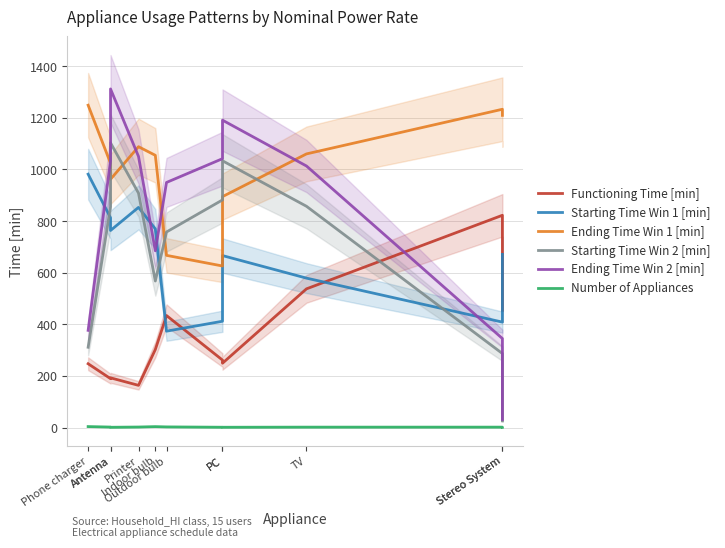

True or false: Ending Time Win 2 [min] has a value of 1517.7 at Antenna.

False